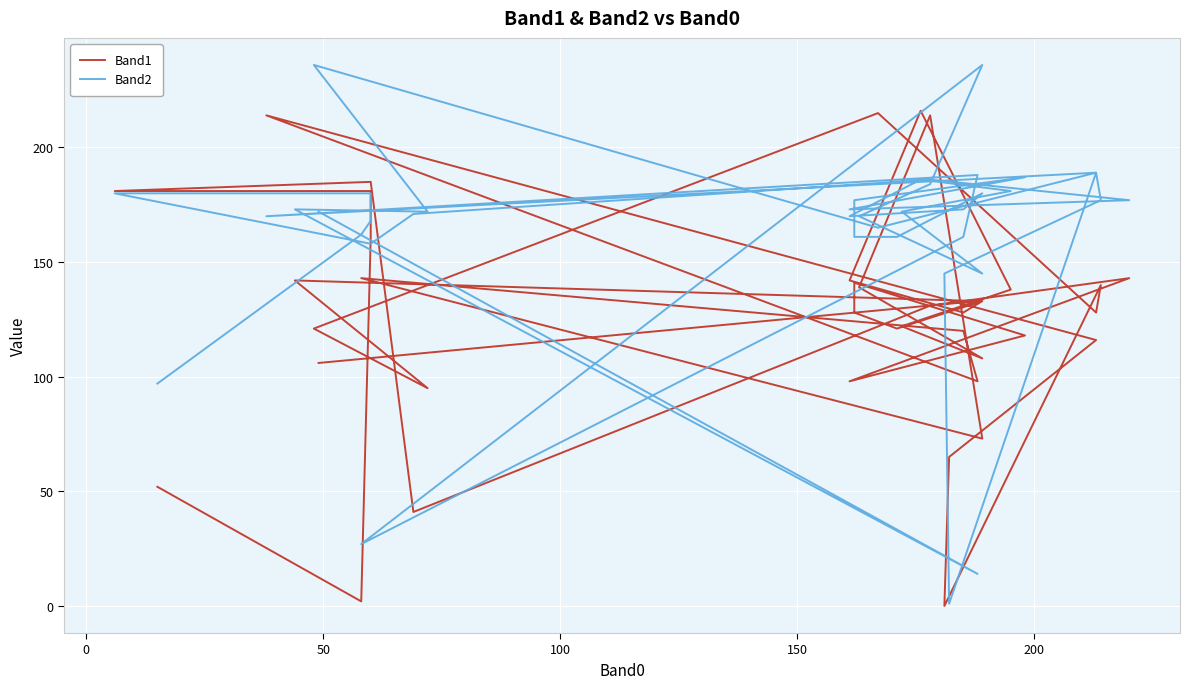

Count the number of data series in this chart.

2